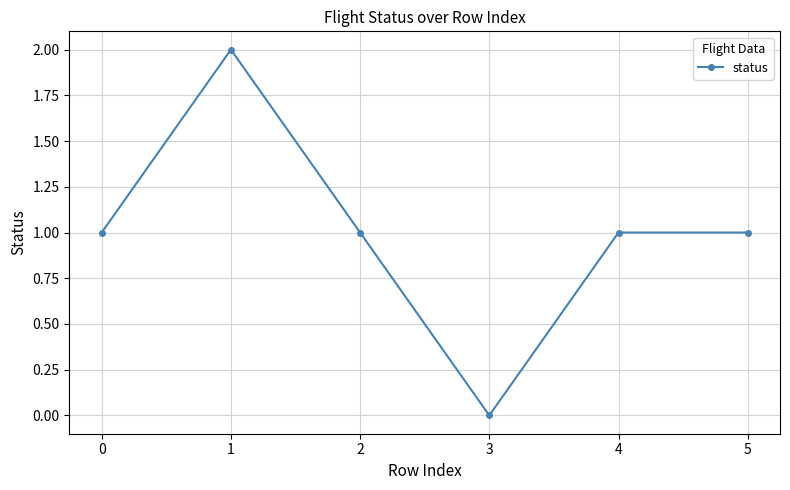

What is the value of the 3rd point from the left?

1